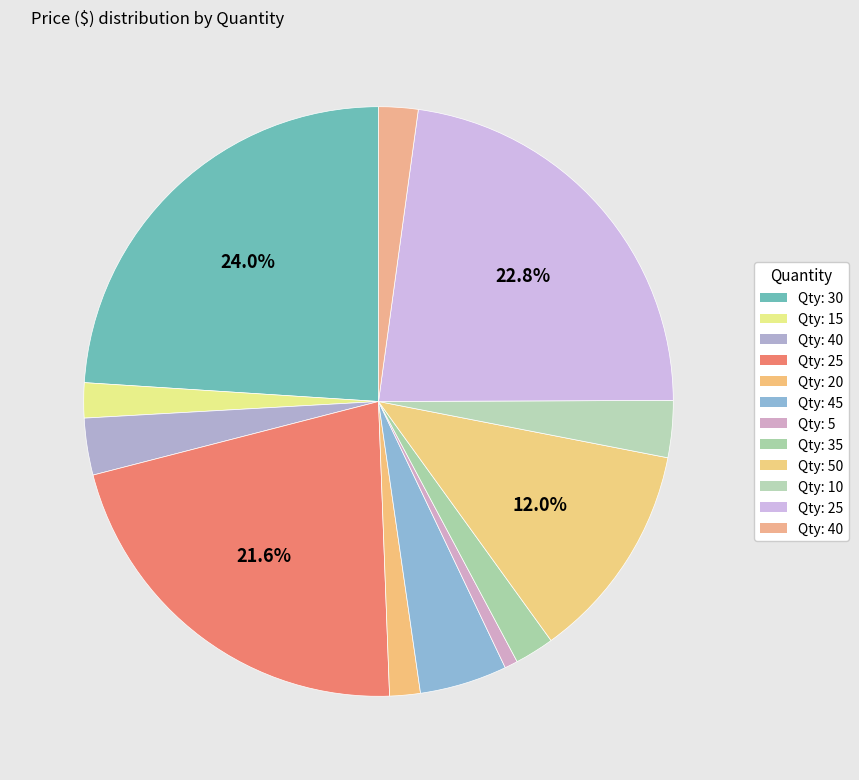

Count the number of slices in the pie.

12